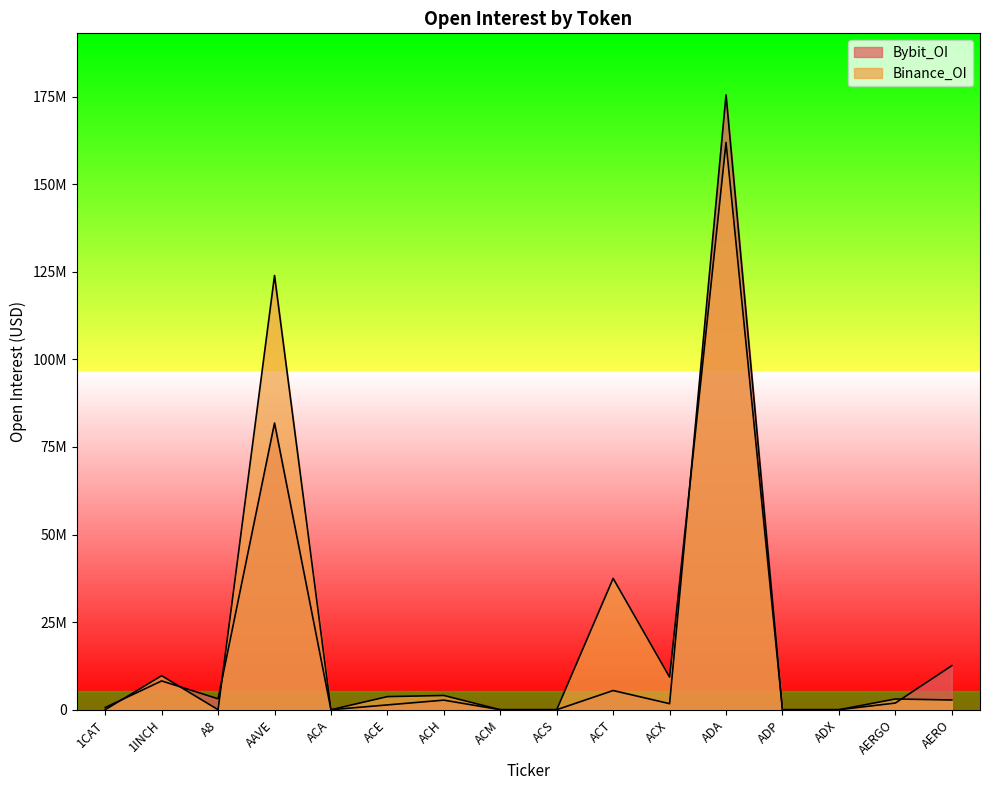

How many series are shown in this chart?

2